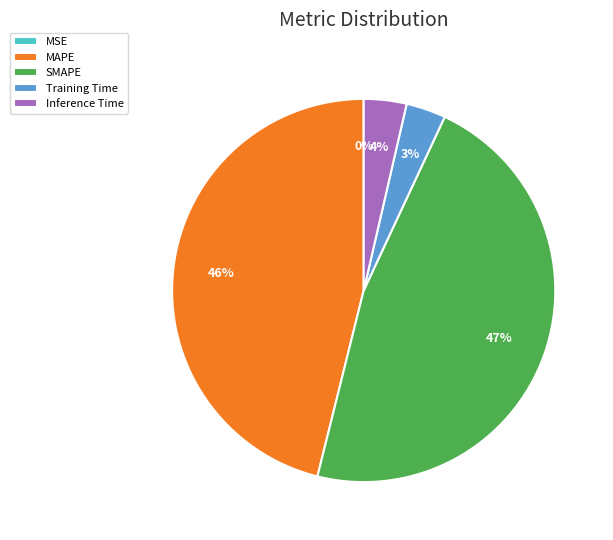

Which slice is the largest?

SMAPE